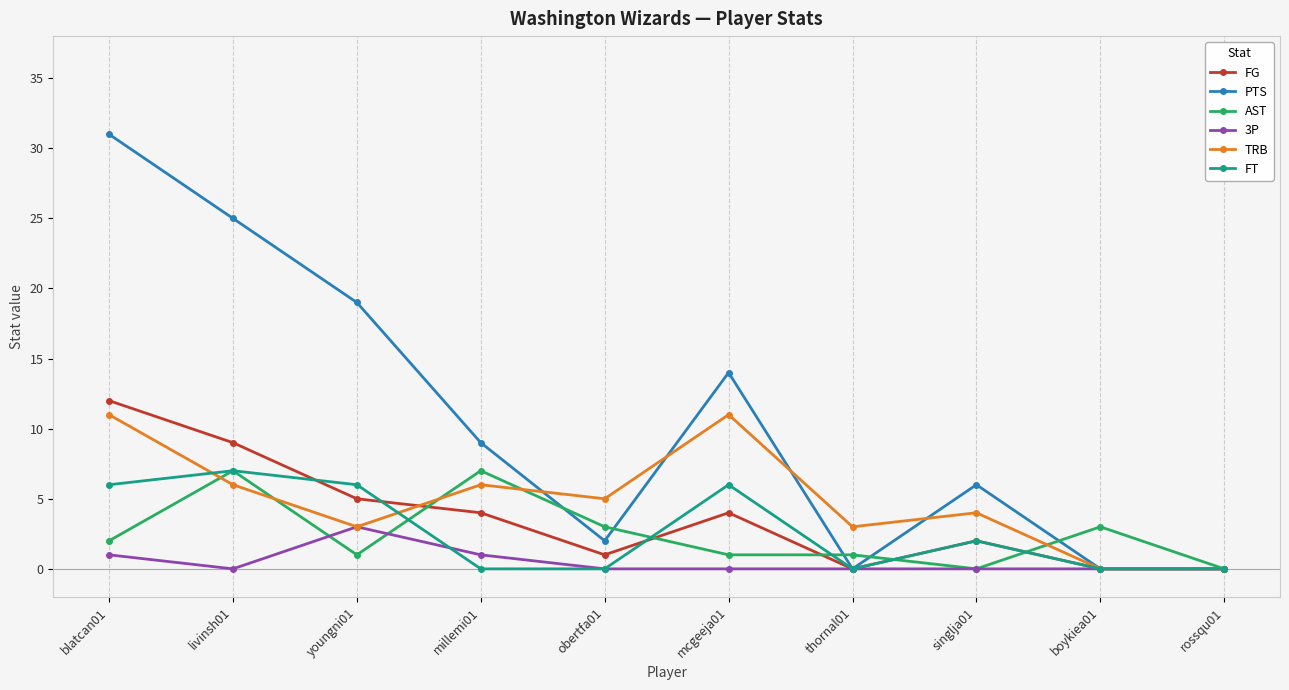

Which series has the largest range (max minus min)?

PTS